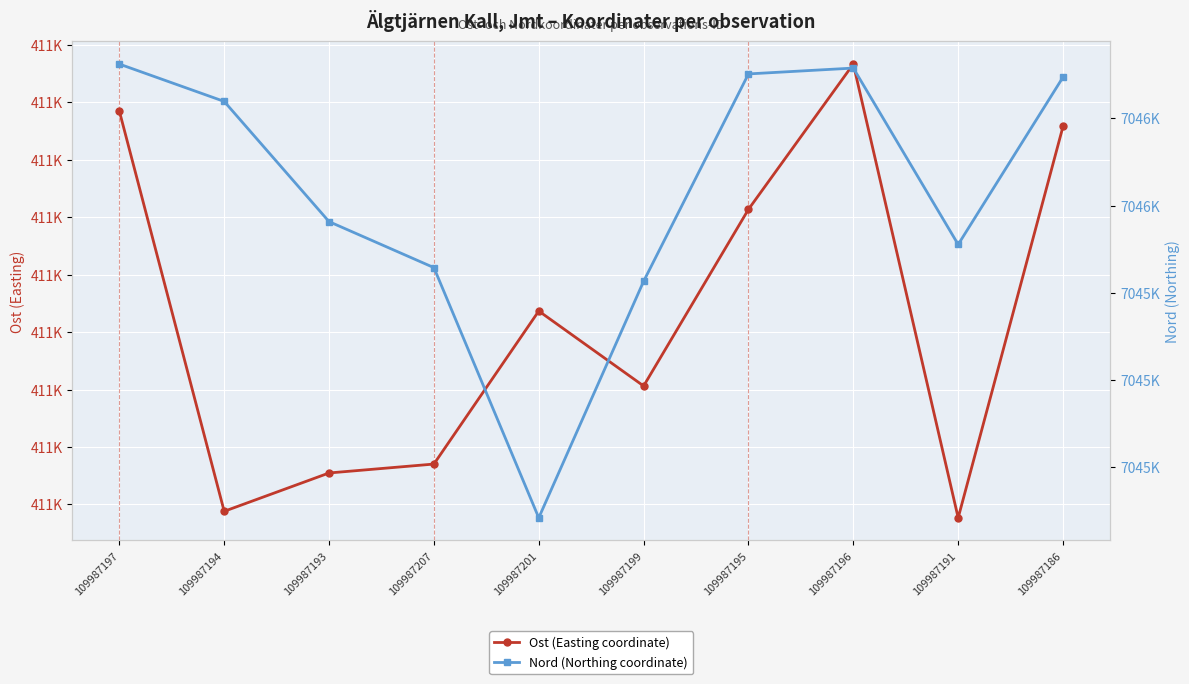

Rank the categories by Ost (Easting coordinate) value from lowest to highest.

109987191, 109987194, 109987193, 109987207, 109987199, 109987201, 109987195, 109987186, 109987197, 109987196